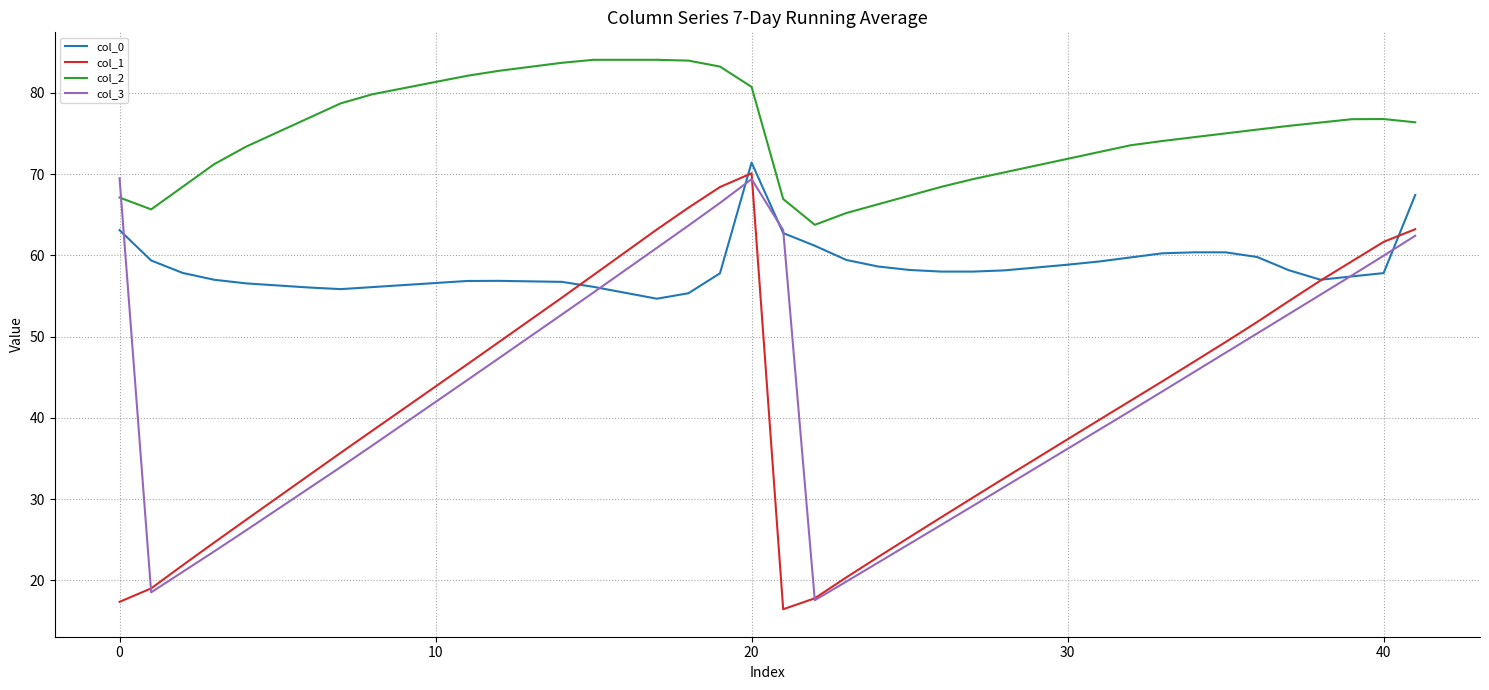

What is the highest value of the col_1 series?

70.1